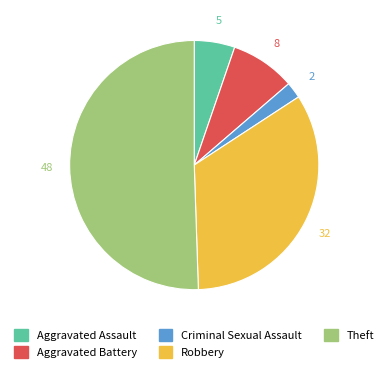

Rank the categories by value from lowest to highest.

Criminal Sexual Assault, Aggravated Assault, Aggravated Battery, Robbery, Theft